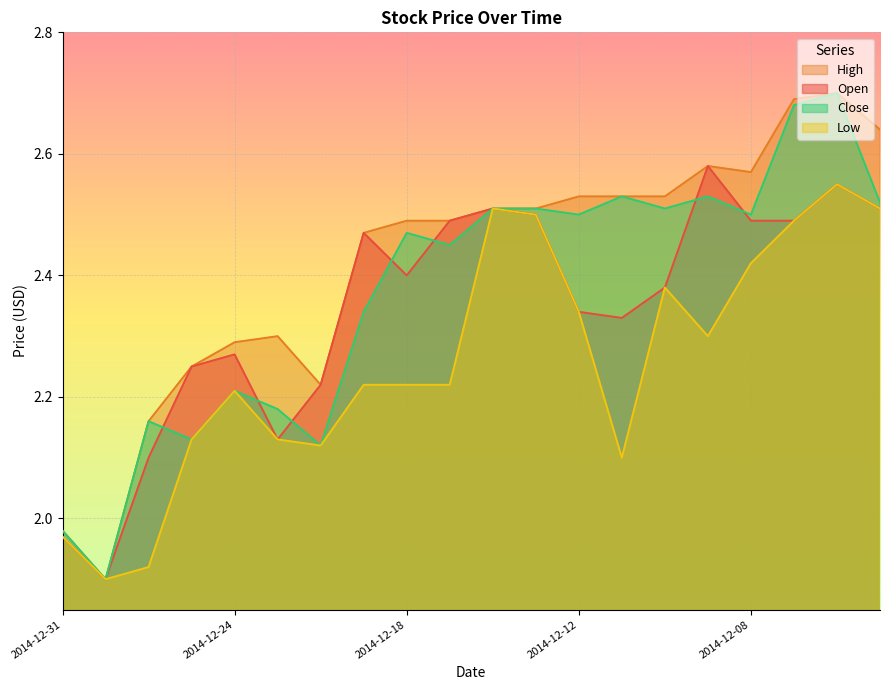

At which category is the sum across all series the highest?

2014-12-04